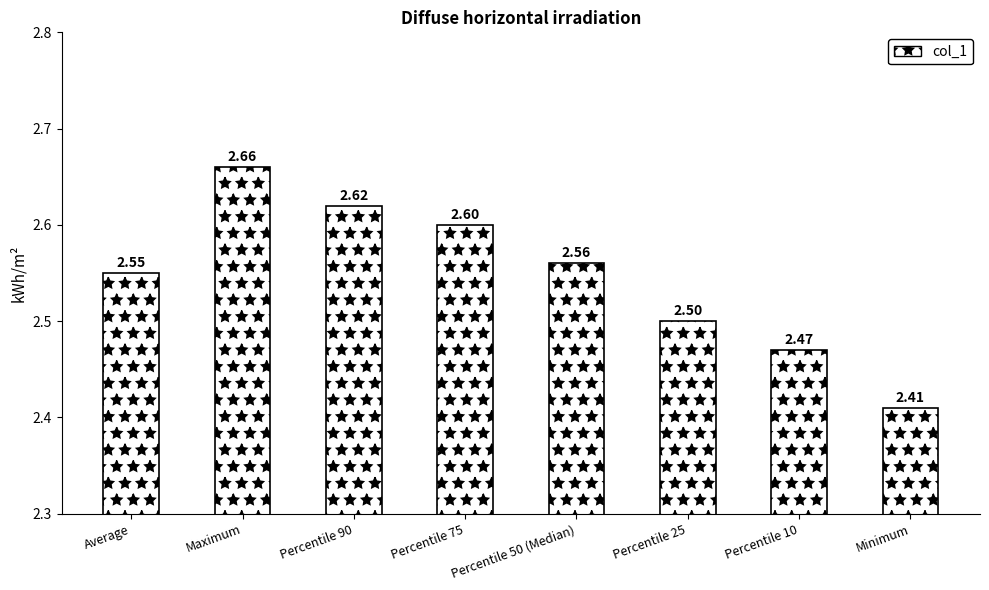

What is the average value?

2.5